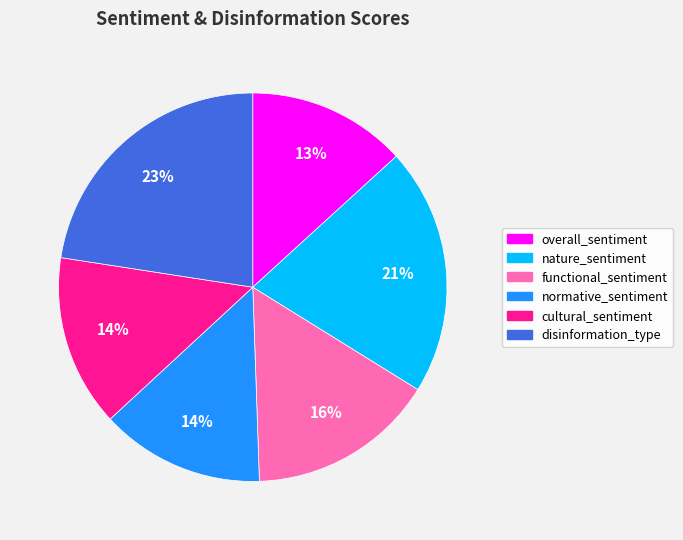

Is overall_sentiment the majority of the pie?

No